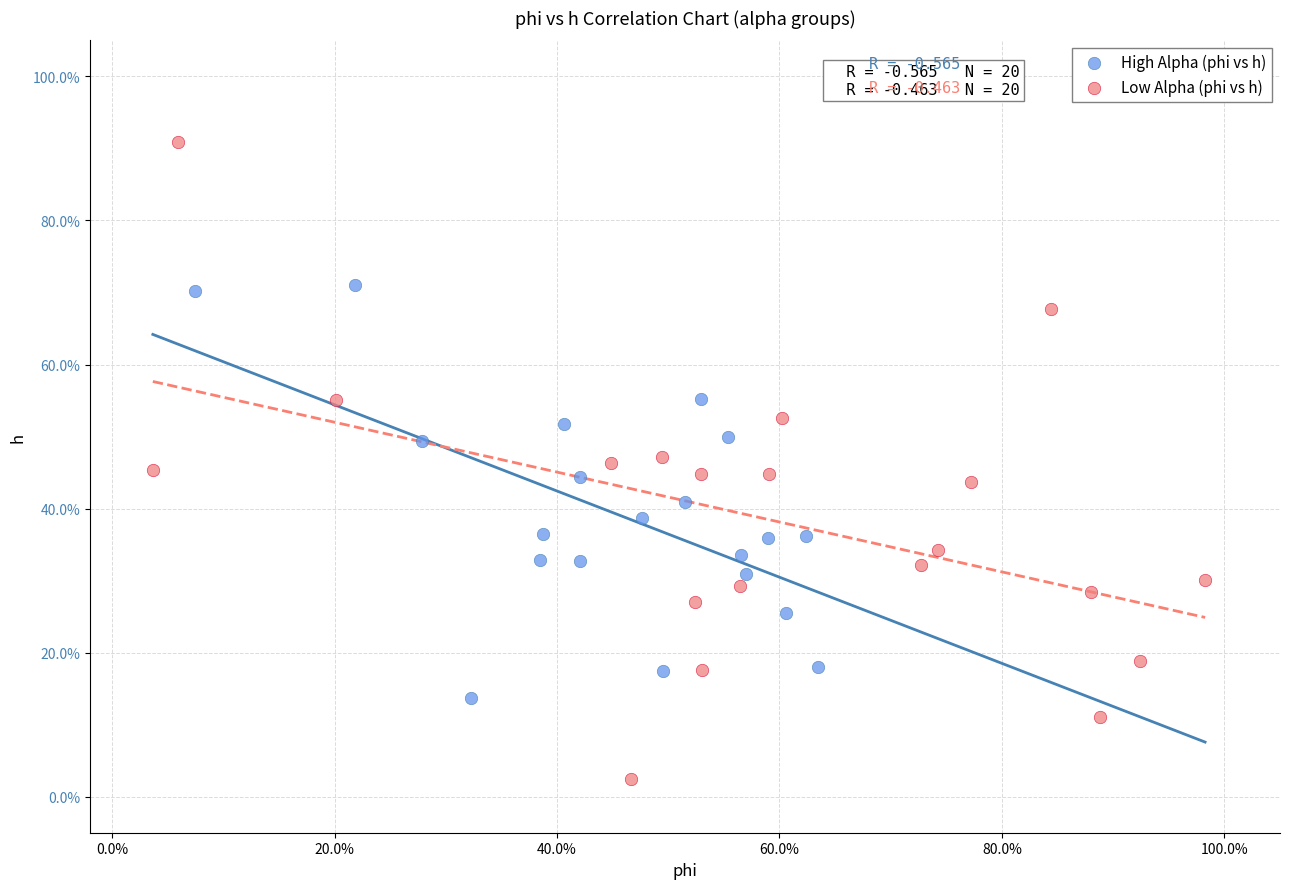

Which series reaches the maximum Y coordinate?

Low Alpha (phi vs h)